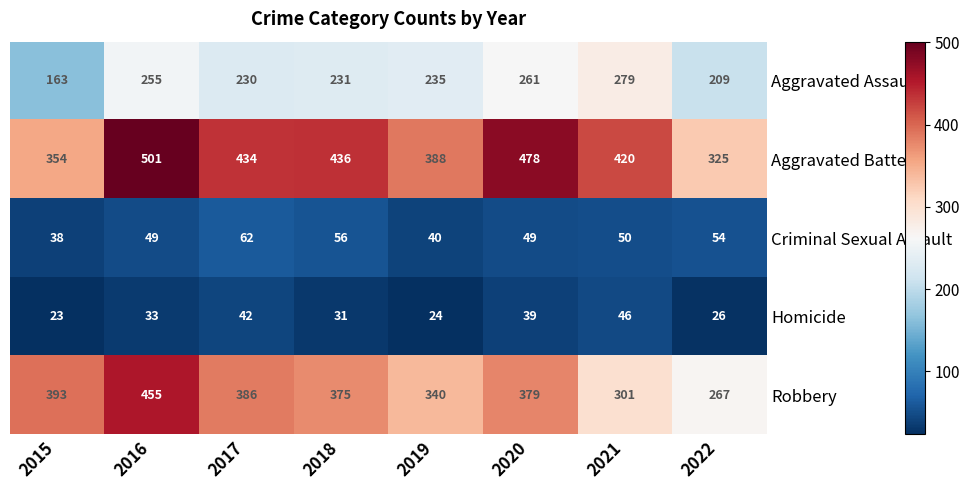

Is the value of Aggravated Battery at 2021 greater than the value of Homicide at 2018?

Yes